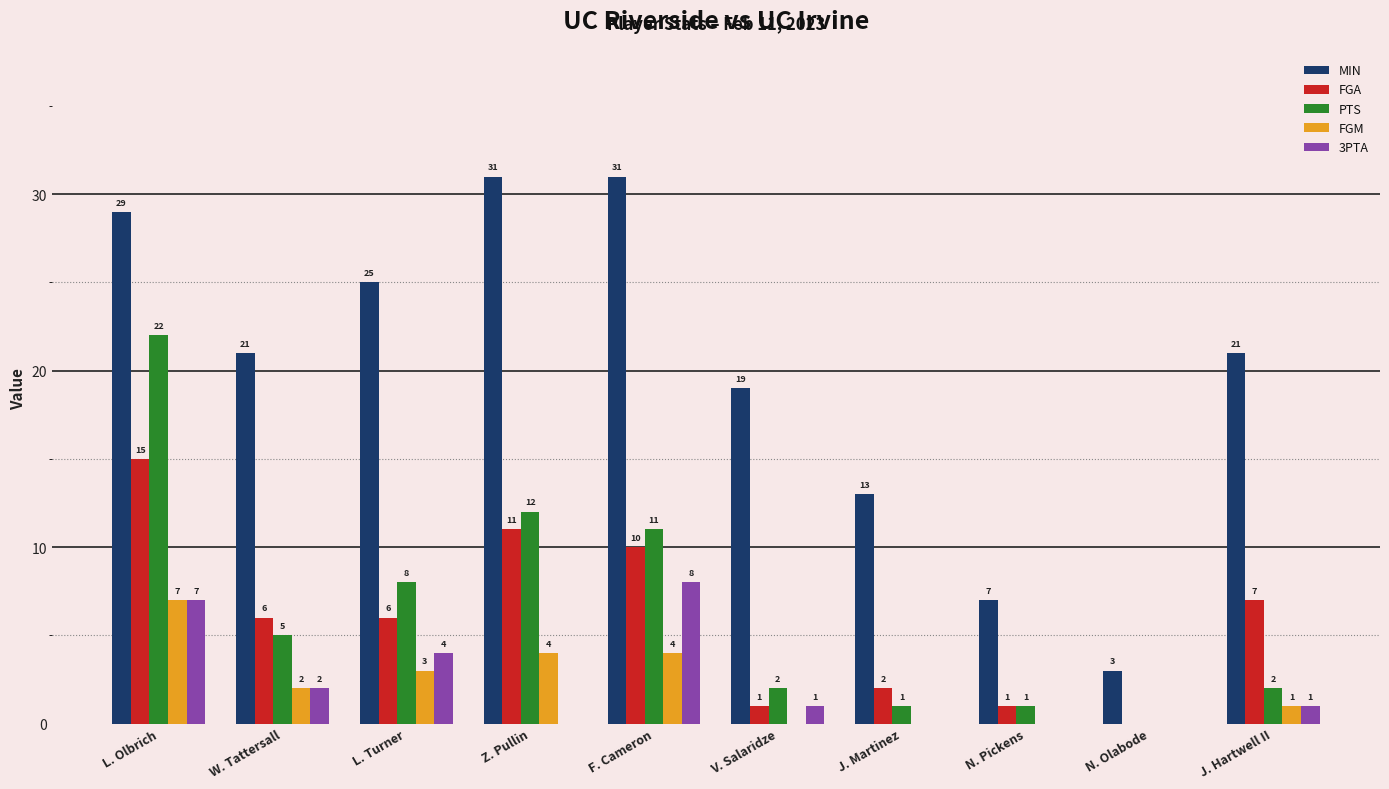

Between Z. Pullin and F. Cameron, which series saw the biggest shift?

3PTA